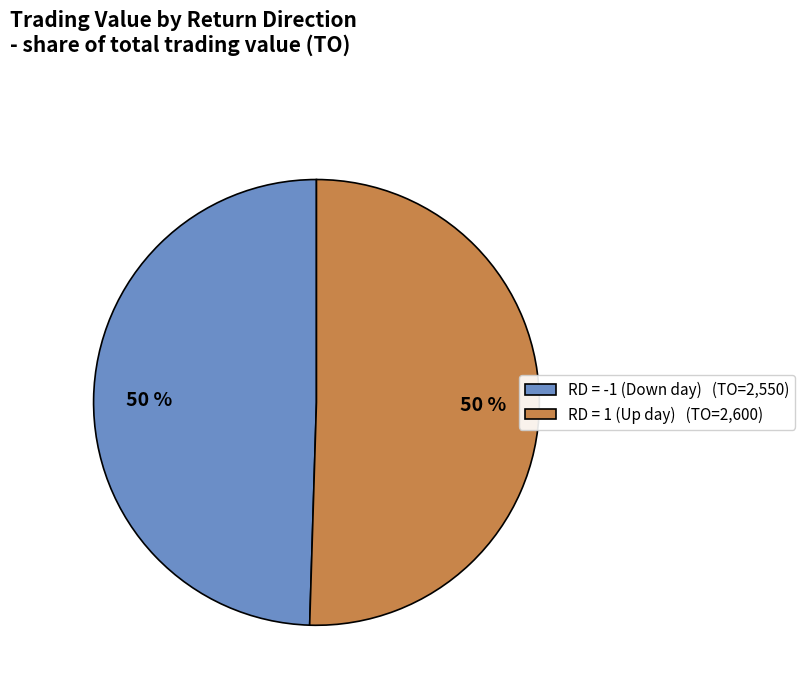

Is the sum of RD = -1 (Down day) (TO=2,550) and RD = 1 (Up day) (TO=2,600) greater than half?

Yes